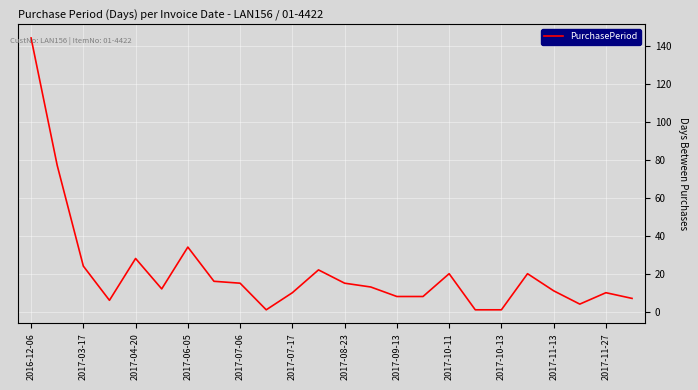

What is the greatest value displayed?

144